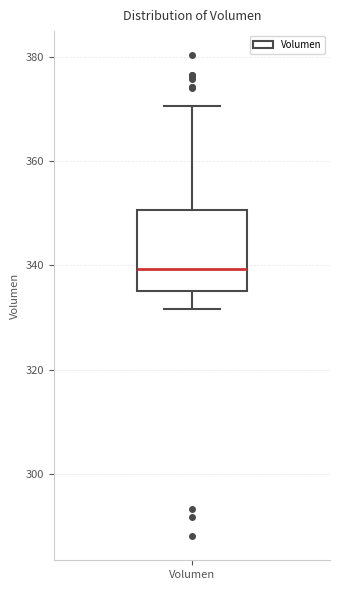

Where does the median line of the box for Volumen sit on the y-axis? The values are not printed on the chart, so give them approximately, as read against the axis.

340